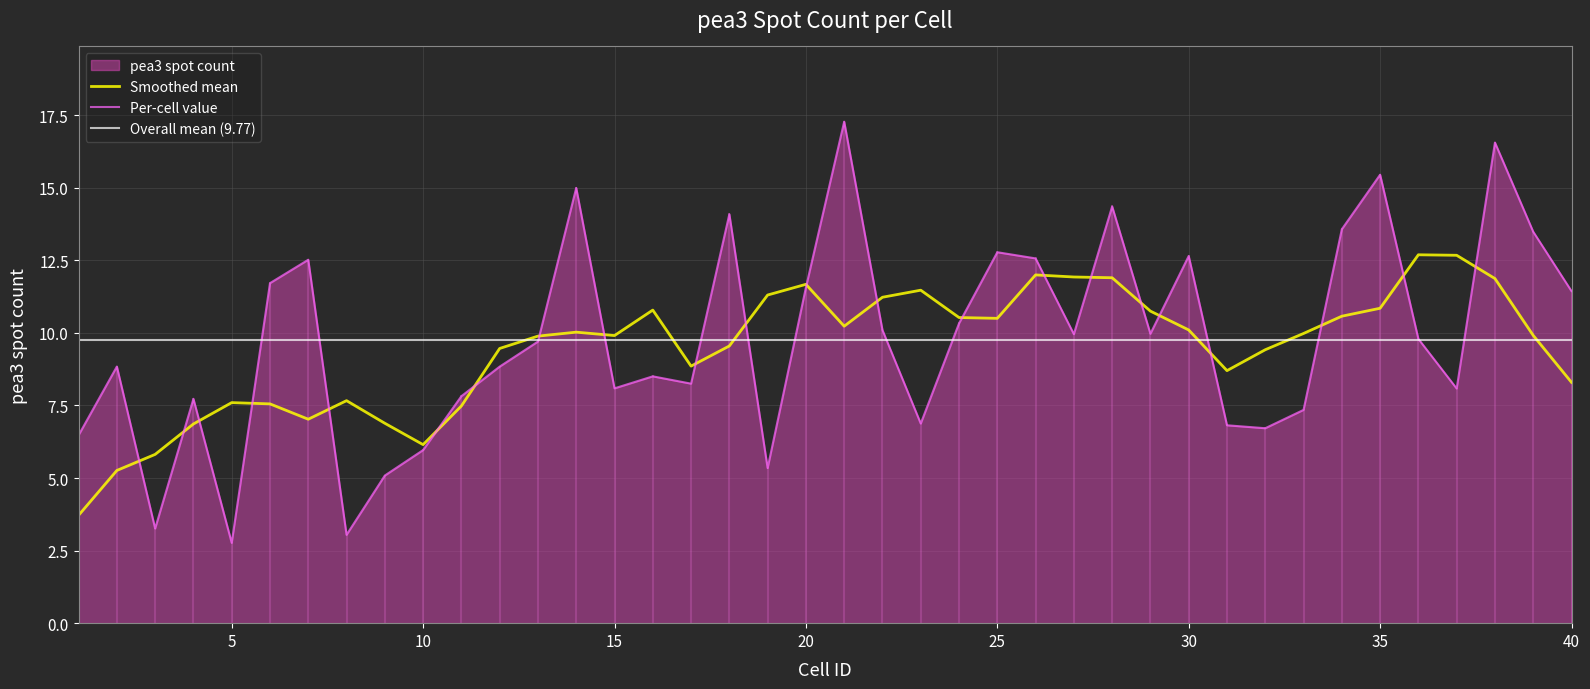

What is the change in value from 2 to 3?

-5.6